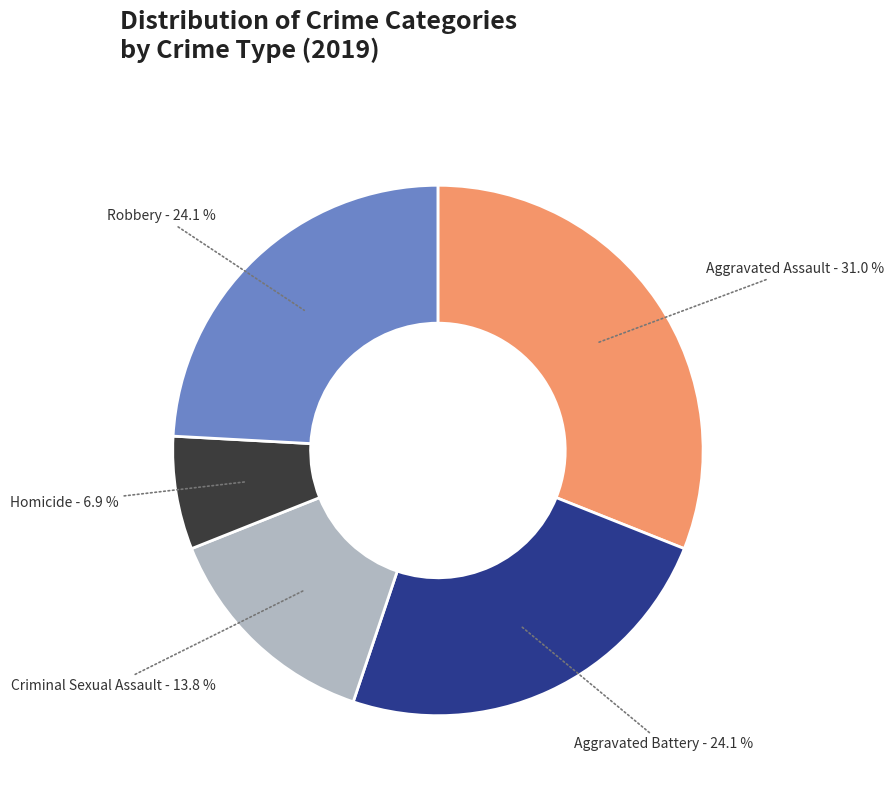

How much of the chart is everything except Aggravated Battery?

75.9%